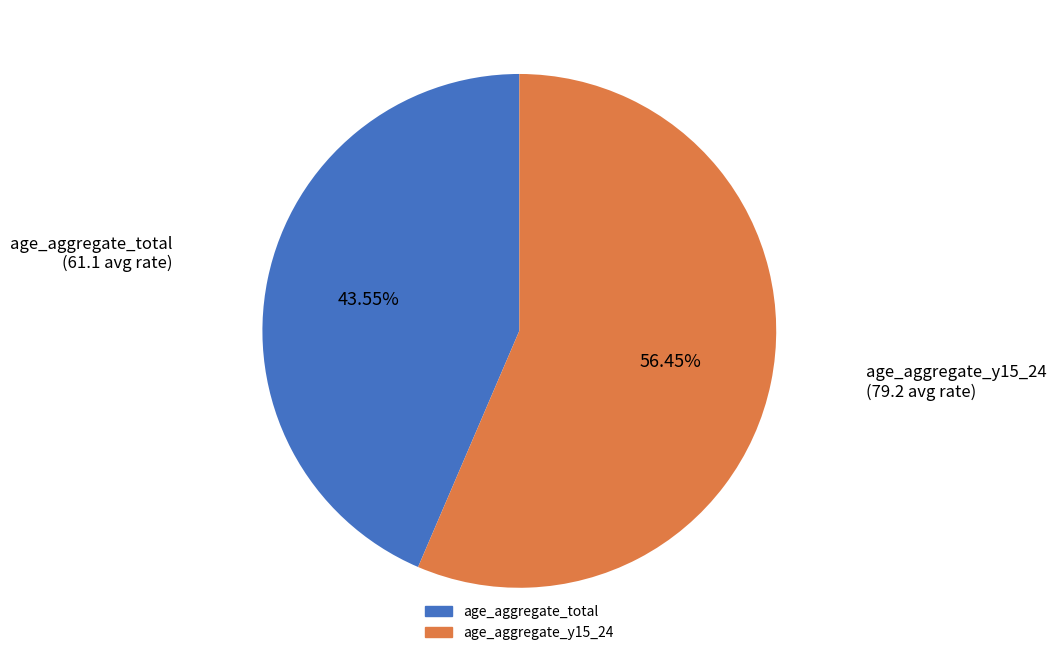

How many segments does this pie chart have?

2